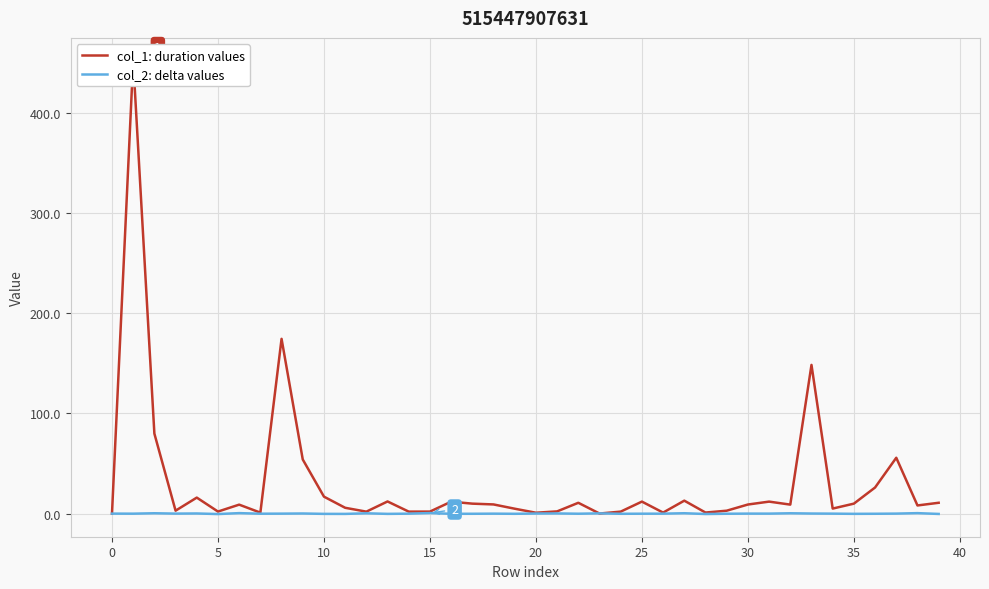

Which series has the largest range (max minus min)?

col_1: duration values